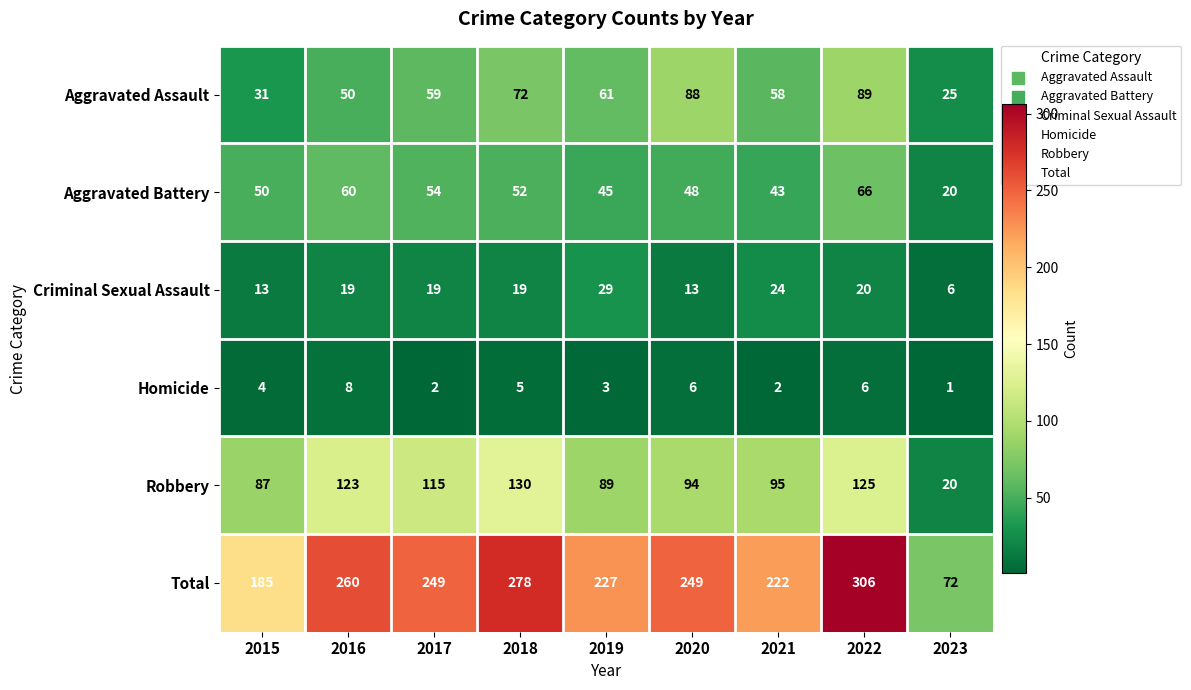

At which label does Robbery first exceed 95?

2016